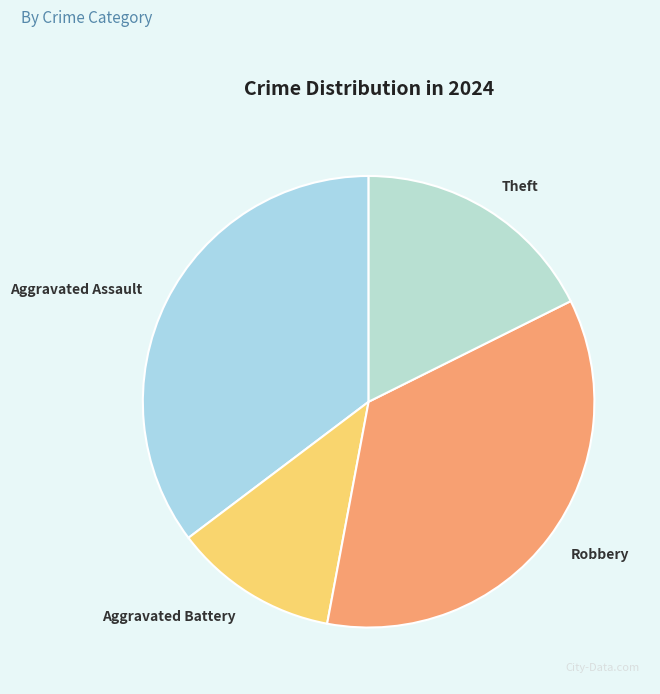

Approximately how many times larger is the value at Theft compared to Robbery?

0.5